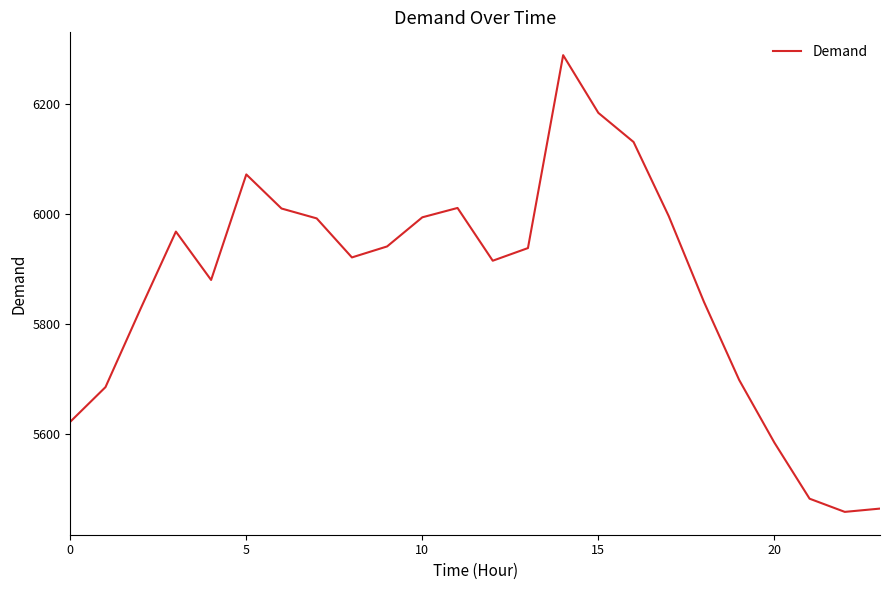

What is the greatest value displayed?

6289